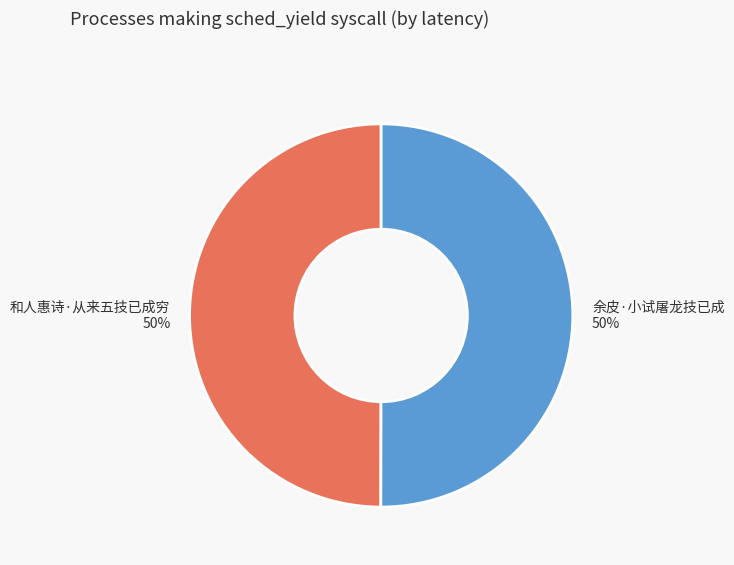

Is it true that 余皮·小试屠龙技已成 is 44% of the pie?

False